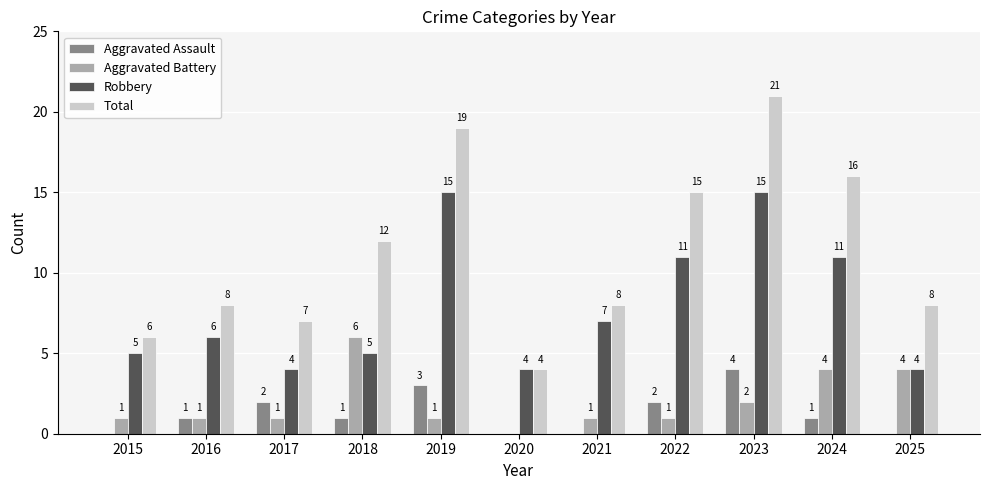

Which series changed the most between 2022 and 2024?

Aggravated Battery